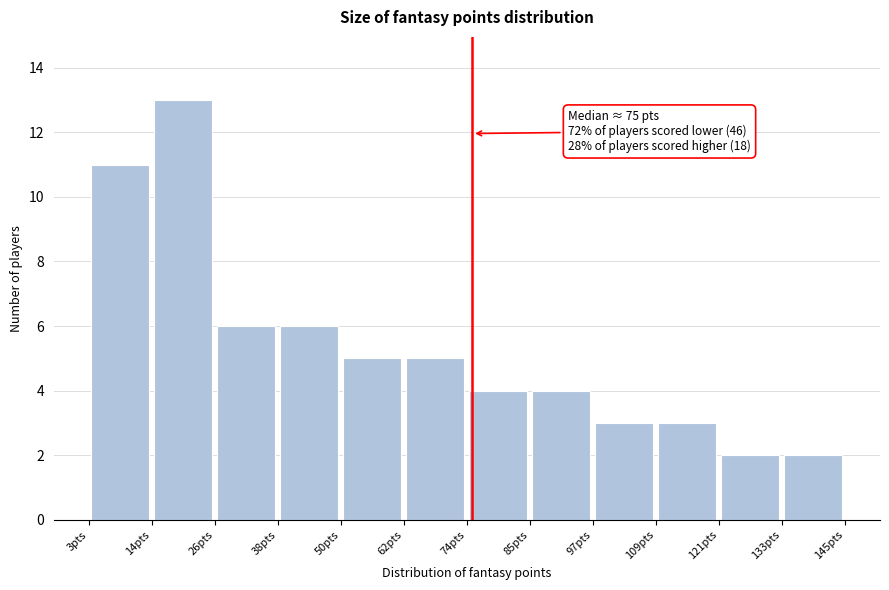

Over which range of the x-axis is the bar tallest?

14 to 26